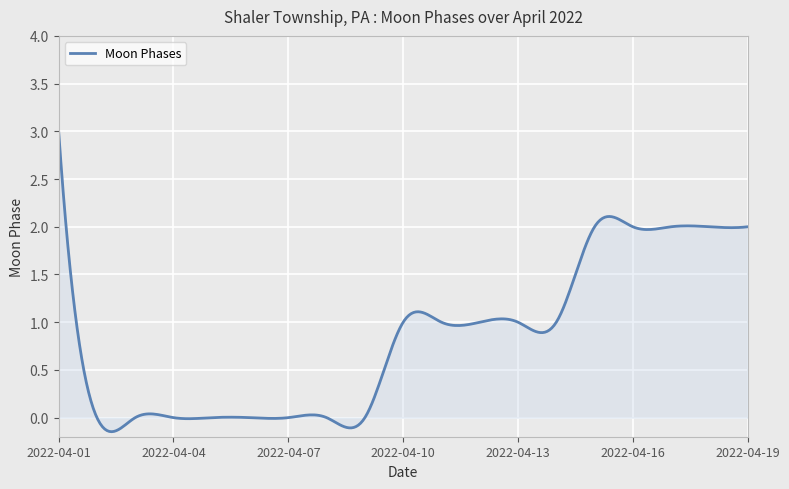

What is the maximum value shown in the chart?

3.0